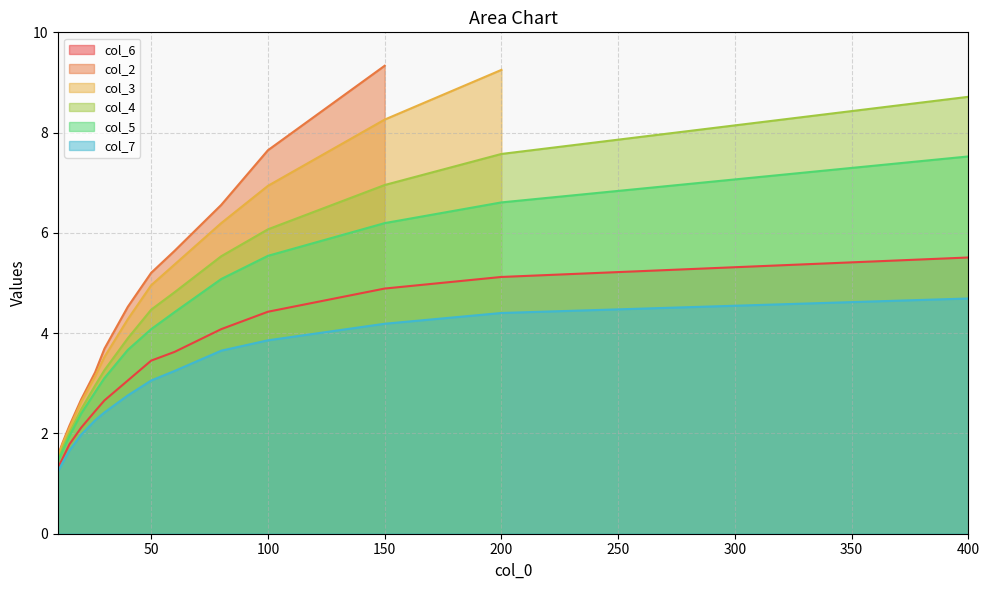

True or false: col_4 and col_7 intersect in this chart.

False